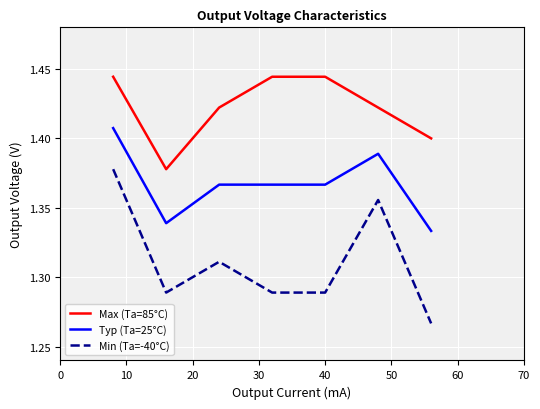

List the series in order of their peak value, lowest first.

Min (Ta=-40°C), Typ (Ta=25°C), Max (Ta=85°C)